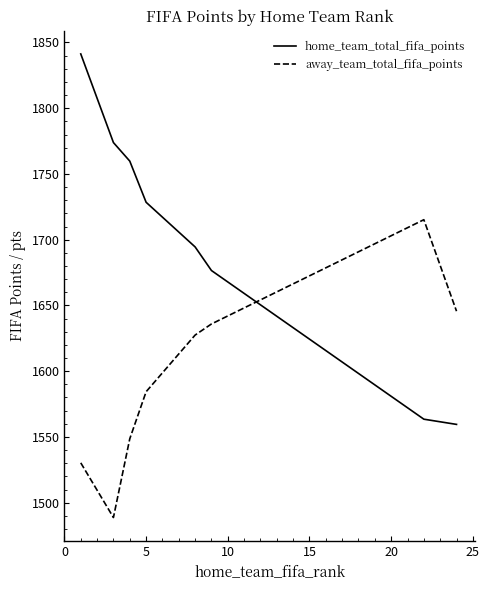

True or false: away_team_total_fifa_points has more than 1 points higher than both neighbors.

False